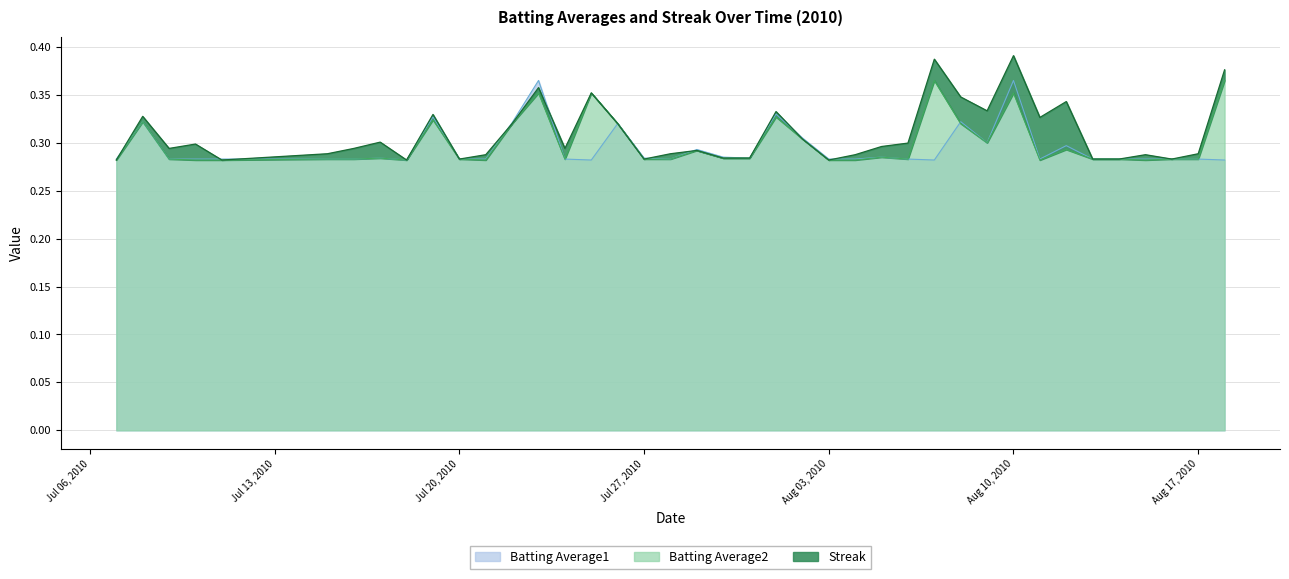

True or false: Batting Average2 has more than 0 interior local peaks.

True